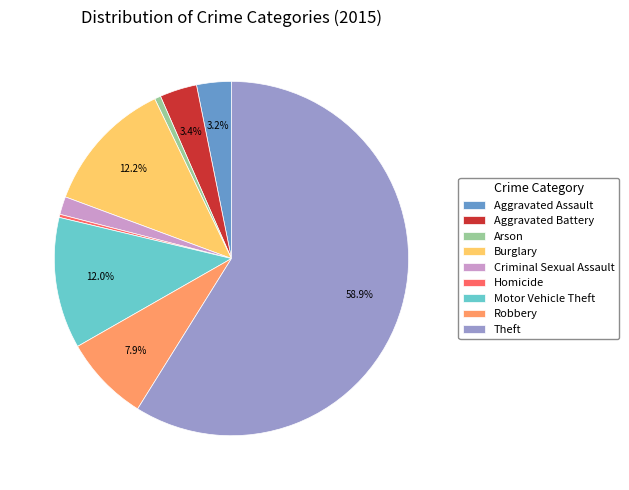

Approximately how many times larger is the value at Theft compared to Arson?

104.1